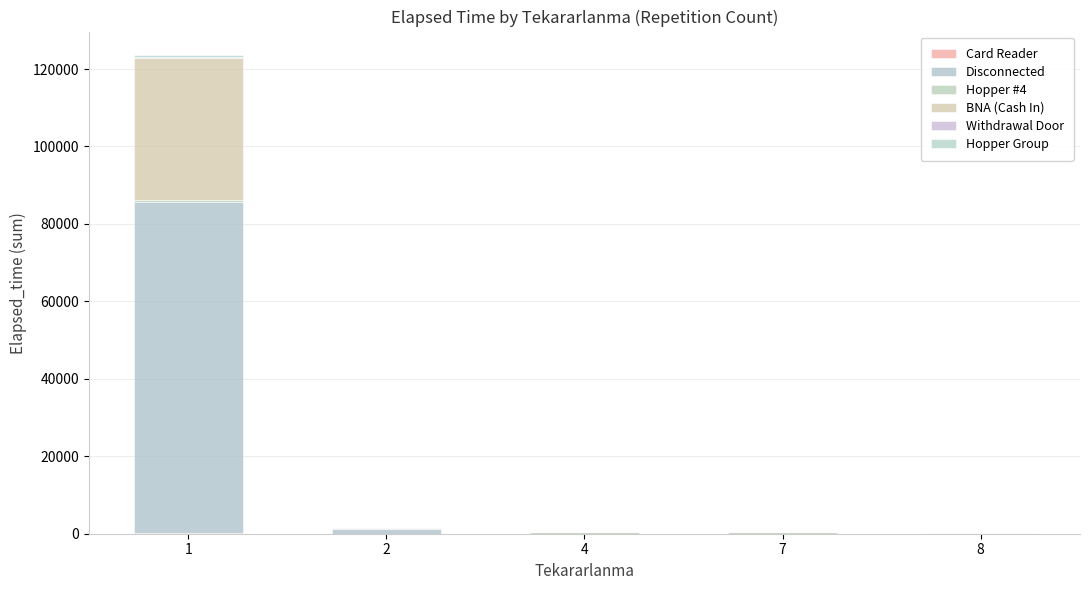

At which category is the sum across all series the highest?

1